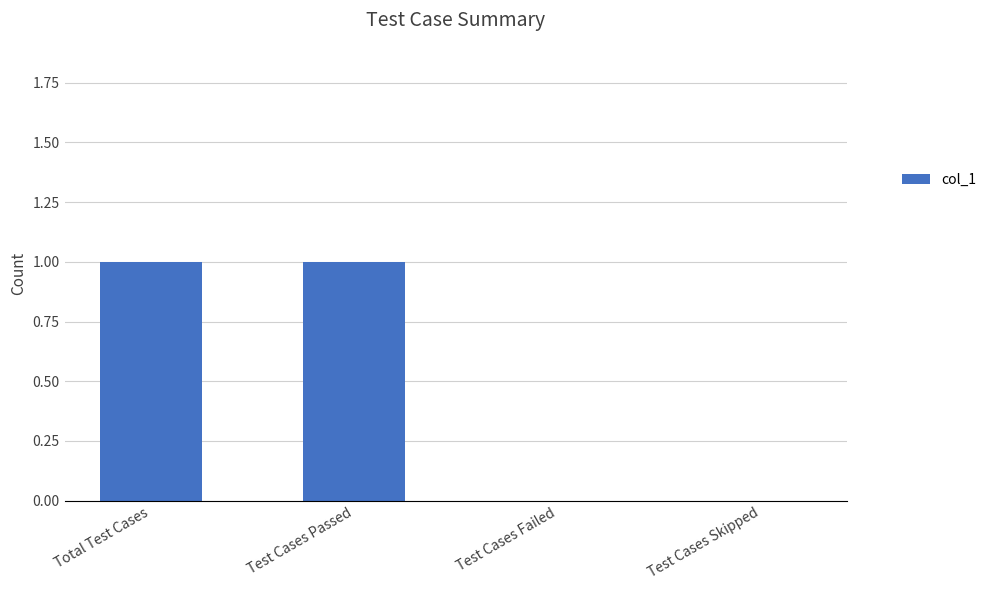

Approximately how many times larger is the value at Total Test Cases compared to Test Cases Passed?

1.0